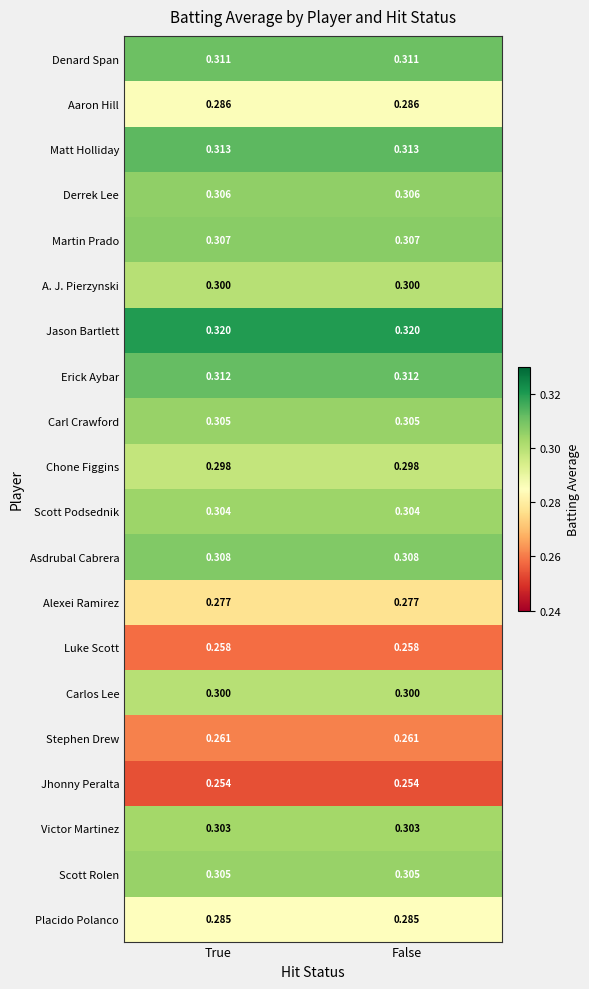

Which series has the largest total across all categories?

Jason Bartlett